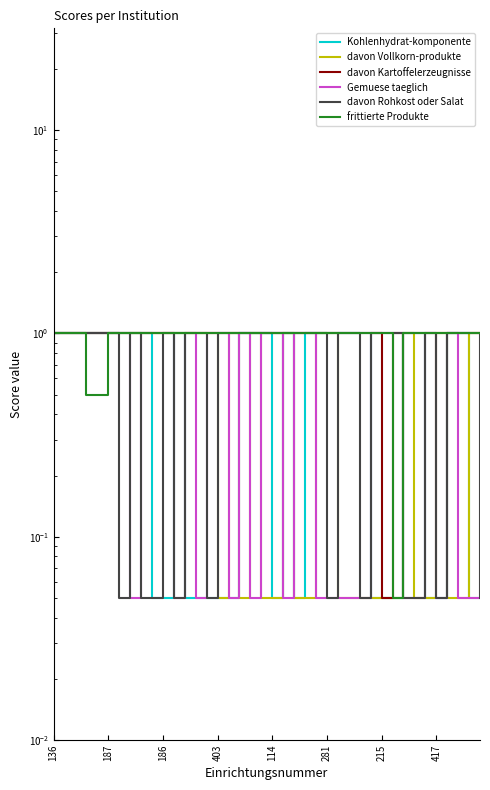

True or false: Gemuese taeglich has a value of 1.0 at 31.

True